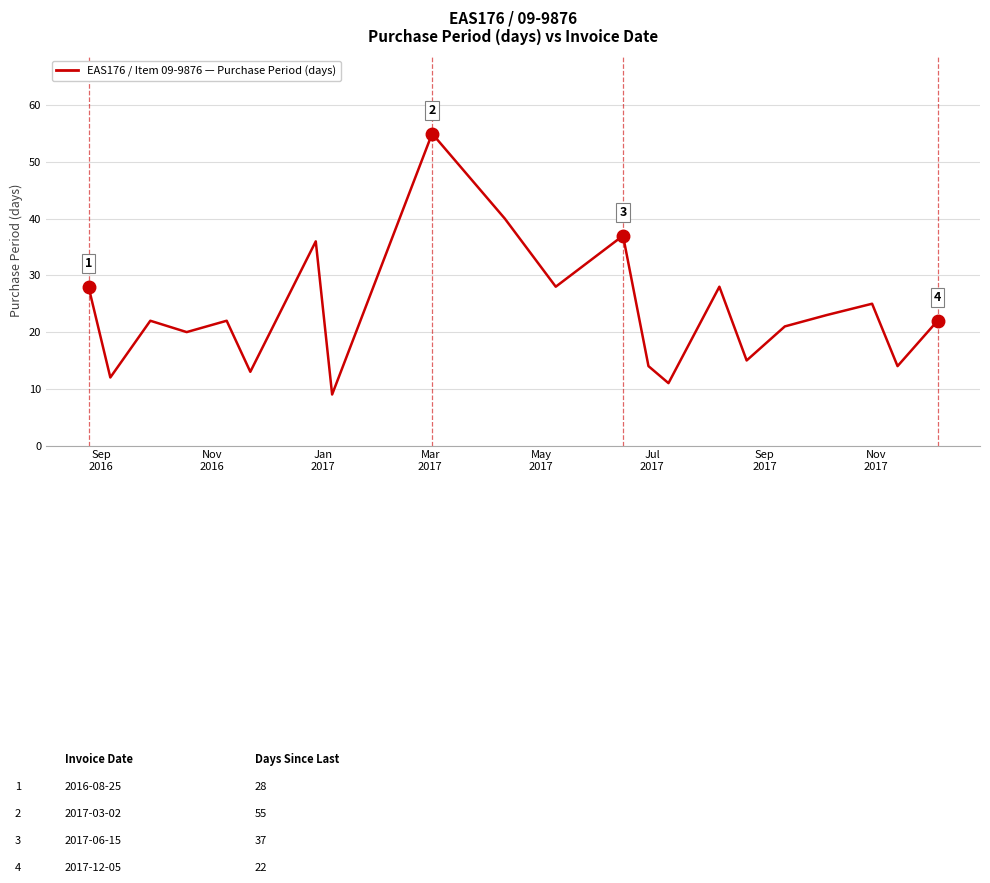

How many interior local valleys (lower than both neighbors) does the data have?

8